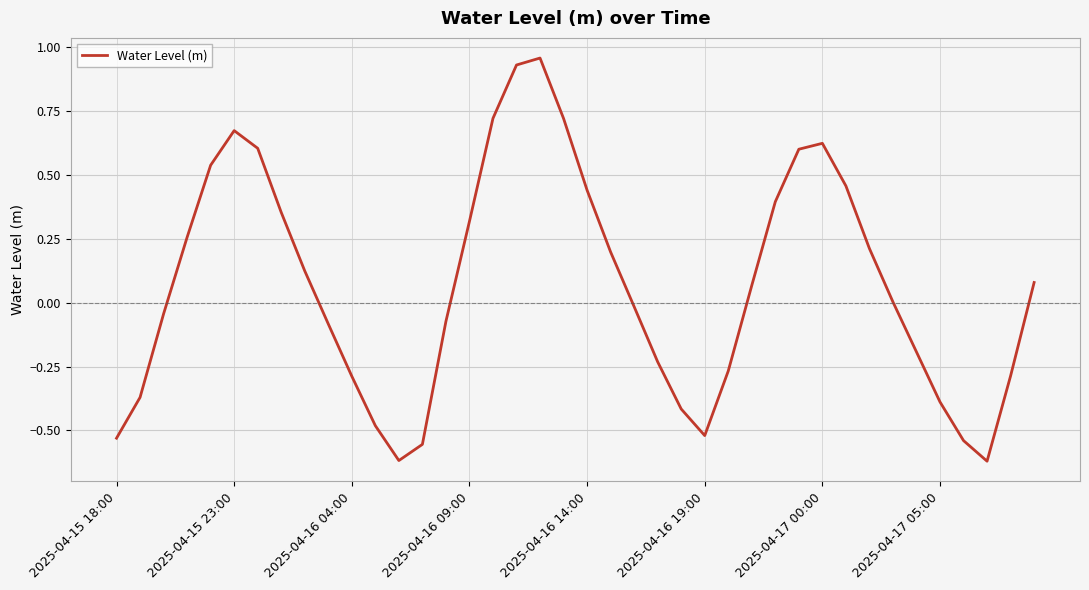

What is the difference between the maximum and minimum values?

1.6